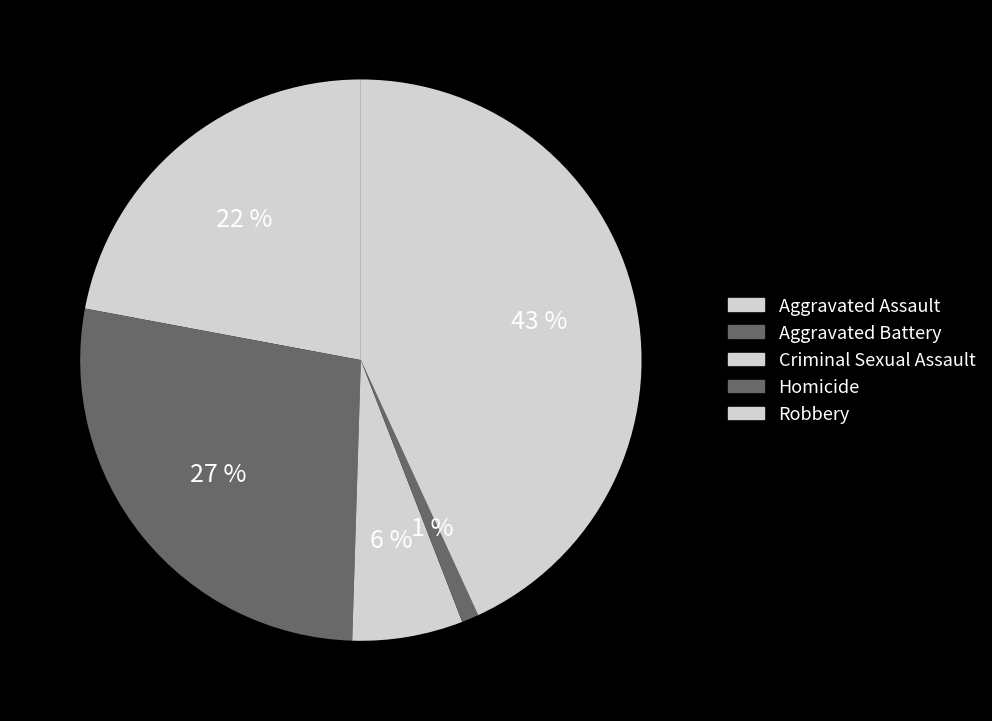

How many slices are in this pie chart?

5